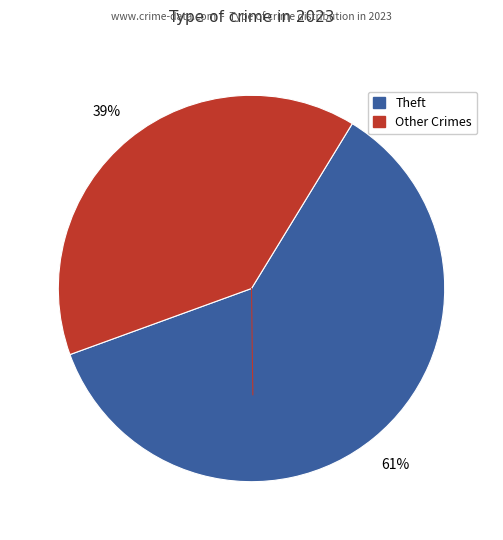

Is there a majority slice in this chart?

Yes